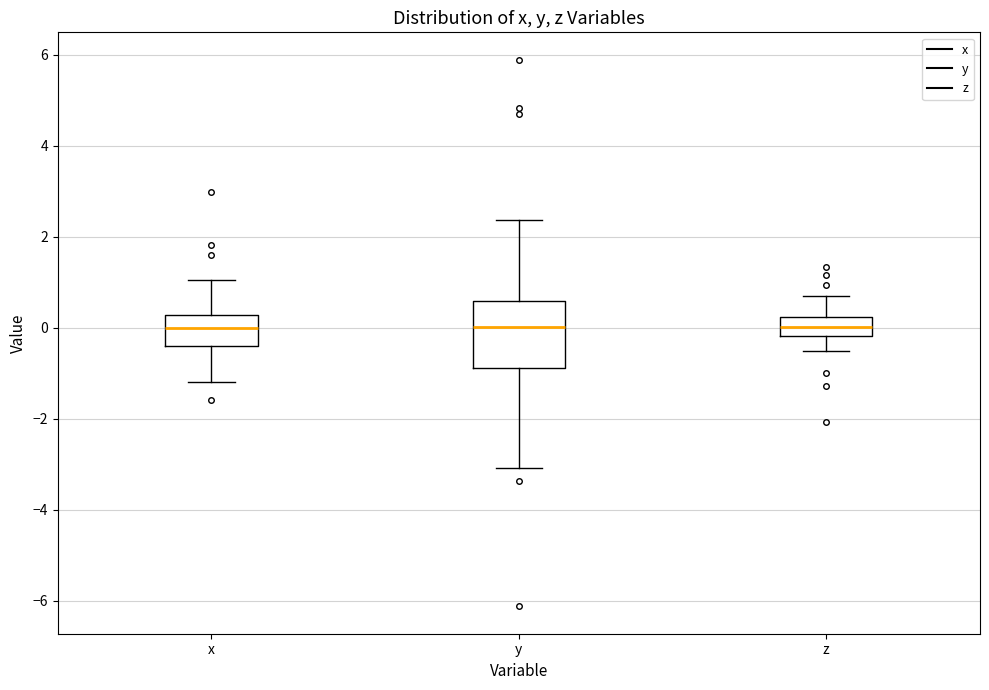

Comparing the boxes themselves (not the whiskers), which one is the tallest?

y